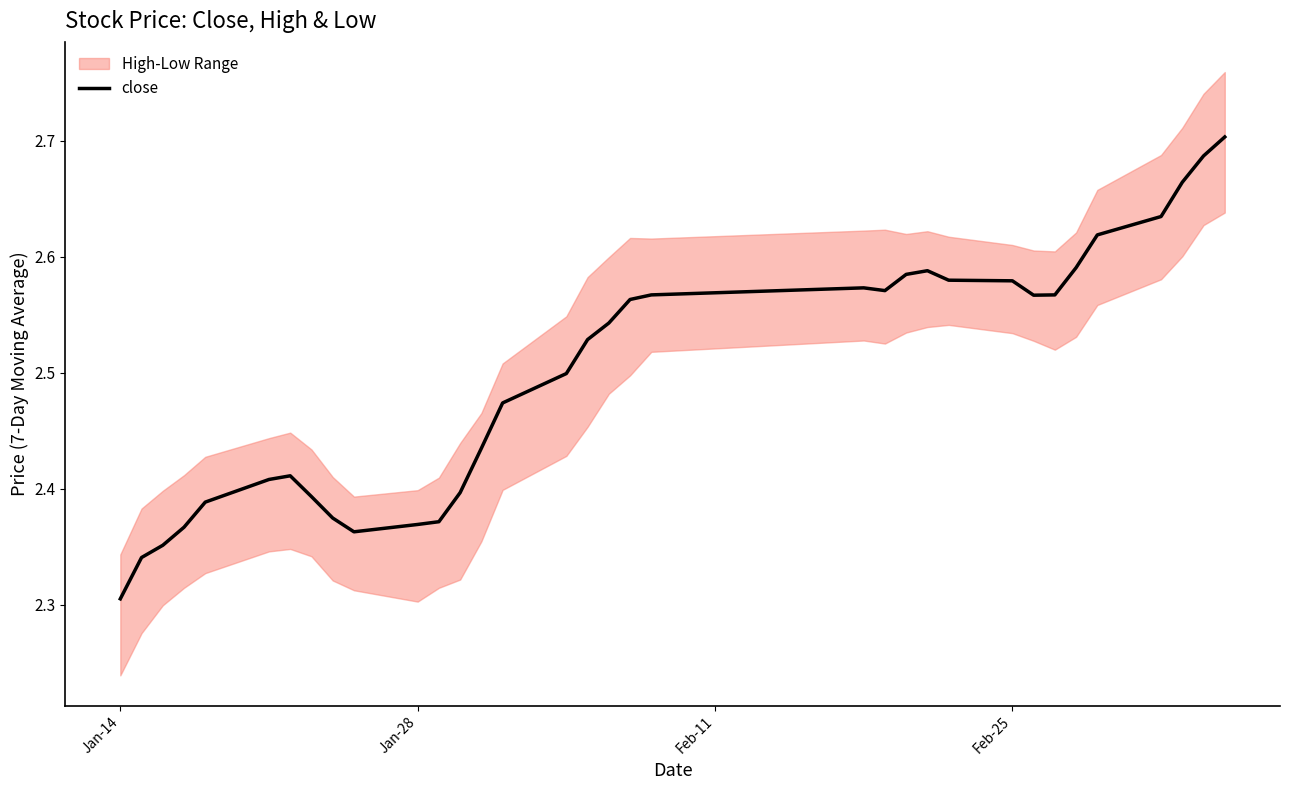

Is it true that the value at 29 is 1.0?

False